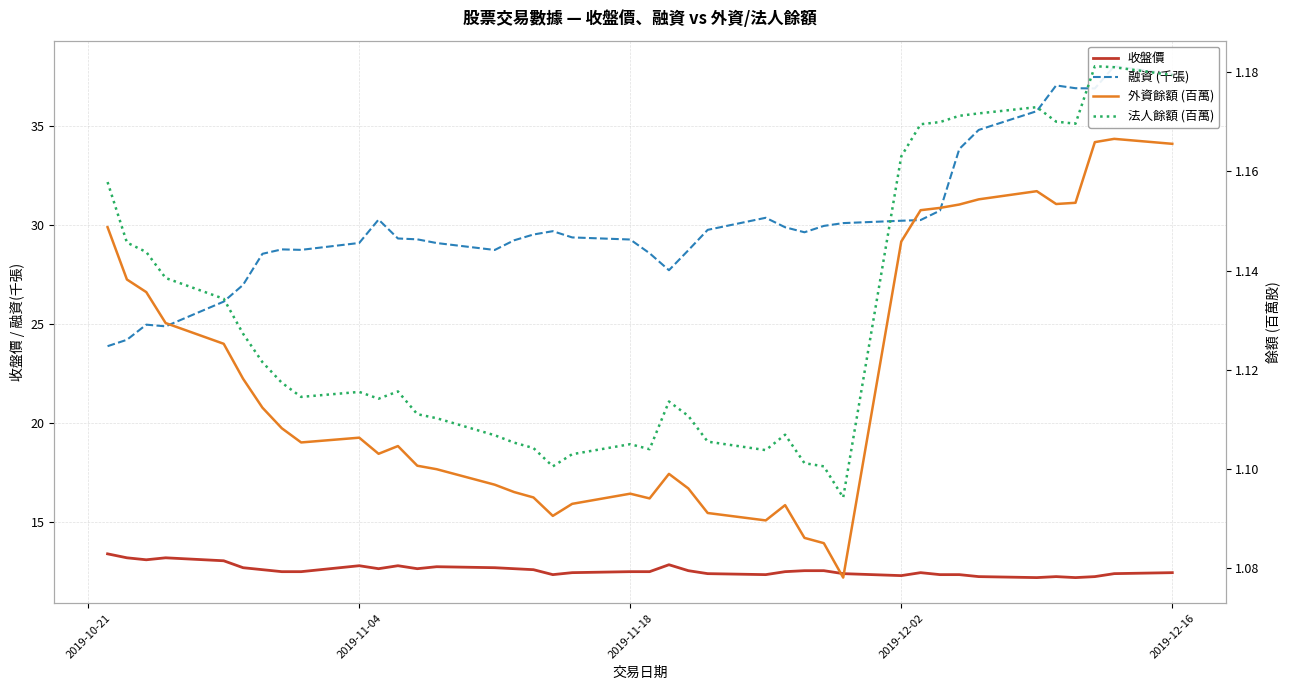

Reading left to right, what are all the values shown in this chart?

收盤價: 13.4	13.2	13.1	13.2	13.1	12.7	12.6	12.5	12.5	12.8	12.7	12.8	12.7	12.8	12.7	12.7	12.6	12.3	12.4	12.5	12.5	12.8	12.6	12.4	12.3	12.5	12.6	12.6	12.4	12.3	12.4	12.3	12.3	12.2	12.2	12.2	12.2	12.2	12.4	12.4
融資 (千張): 23.9	24.2	25.0	24.9	26.1	27.0	28.6	28.8	28.8	29.1	30.3	29.3	29.3	29.1	28.8	29.2	29.5	29.7	29.4	29.3	28.6	27.7	28.7	29.8	30.4	29.9	29.6	30.0	30.1	30.2	30.3	30.7	33.9	34.8	35.8	37.1	36.9	36.9	38.0	37.6
外資餘額 (百萬): 1.1	1.1	1.1	1.1	1.1	1.1	1.1	1.1	1.1	1.1	1.1	1.1	1.1	1.1	1.1	1.1	1.1	1.1	1.1	1.1	1.1	1.1	1.1	1.1	1.1	1.1	1.1	1.1	1.1	1.1	1.2	1.2	1.2	1.2	1.2	1.2	1.2	1.2	1.2	1.2
法人餘額 (百萬): 1.2	1.1	1.1	1.1	1.1	1.1	1.1	1.1	1.1	1.1	1.1	1.1	1.1	1.1	1.1	1.1	1.1	1.1	1.1	1.1	1.1	1.1	1.1	1.1	1.1	1.1	1.1	1.1	1.1	1.2	1.2	1.2	1.2	1.2	1.2	1.2	1.2	1.2	1.2	1.2